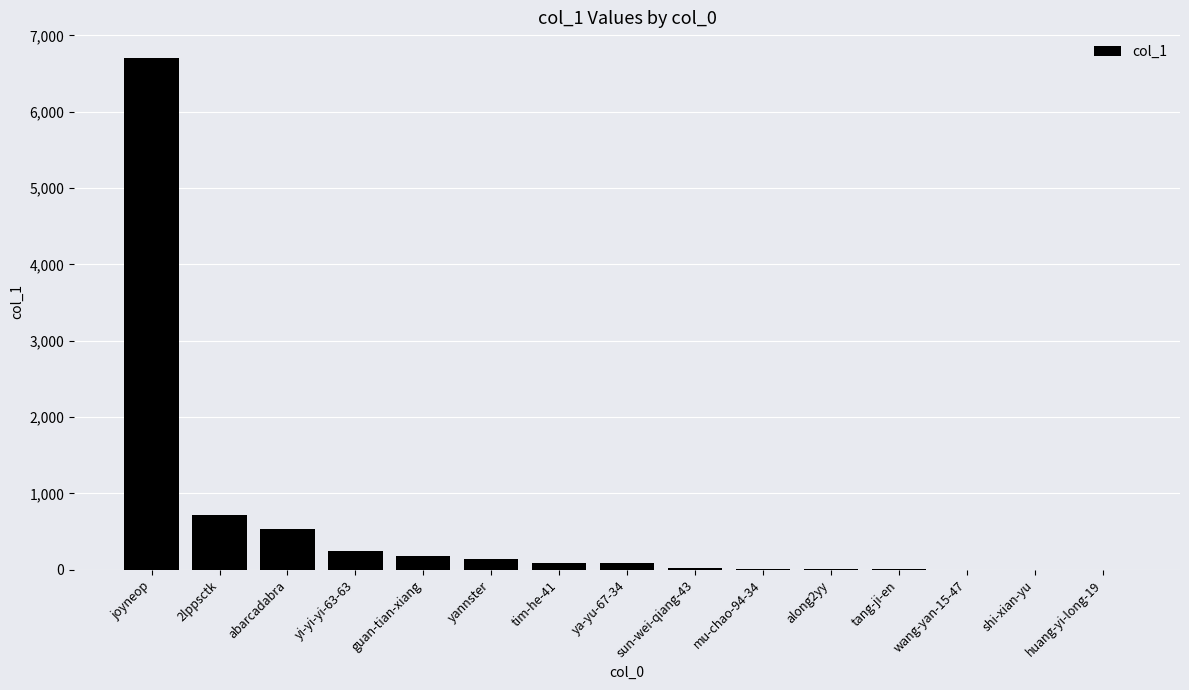

Is it true that the value at mu-chao-94-34 is 10?

True